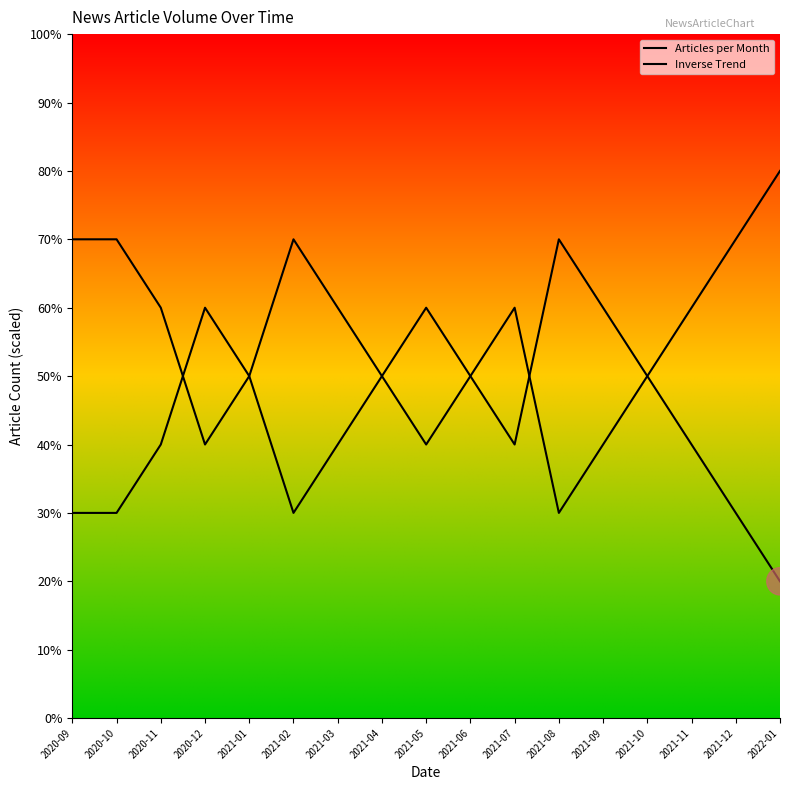

List the series in order of their overall mean, lowest first.

Articles per Month, Inverse Trend